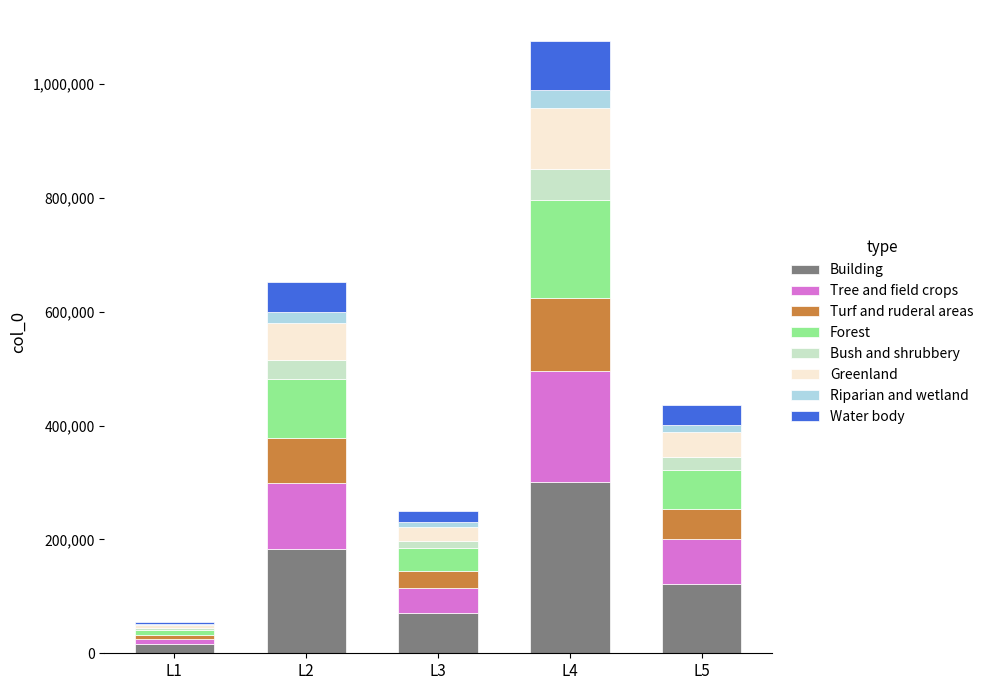

What is the maximum value for Building?

301430